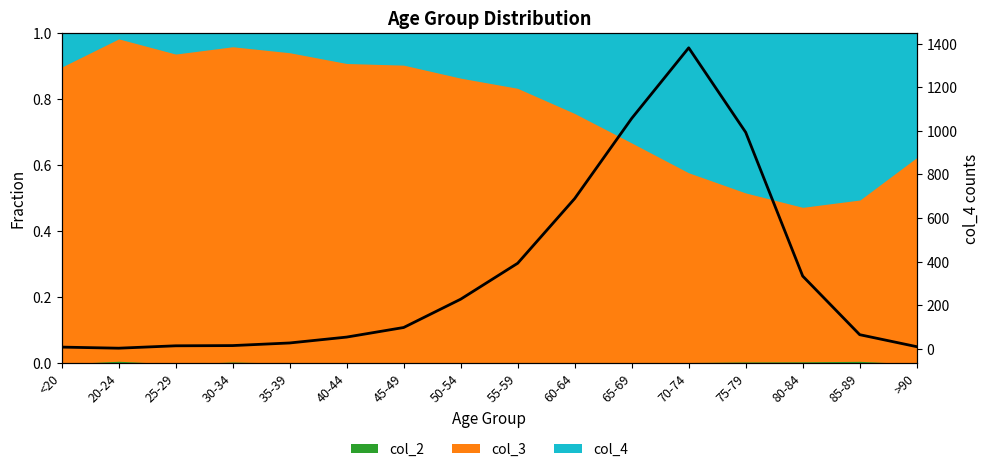

What is the sum of the values at 80-84 and 55-59?

725